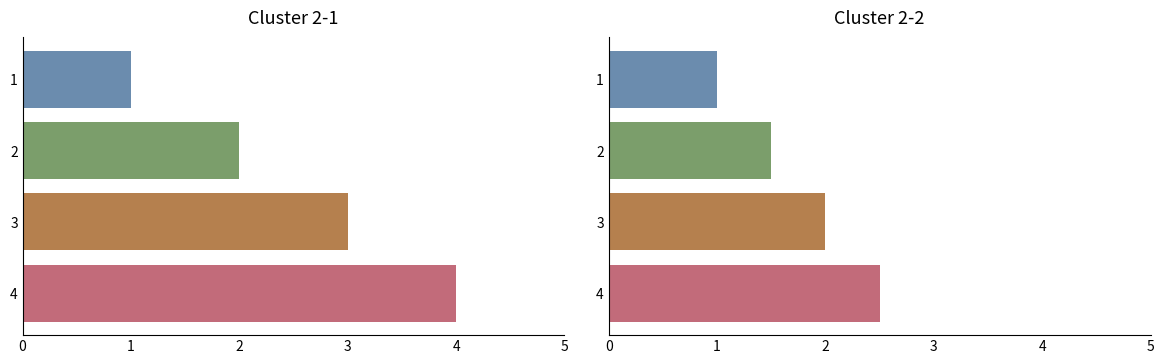

Between 4 and 2, which is larger?

4